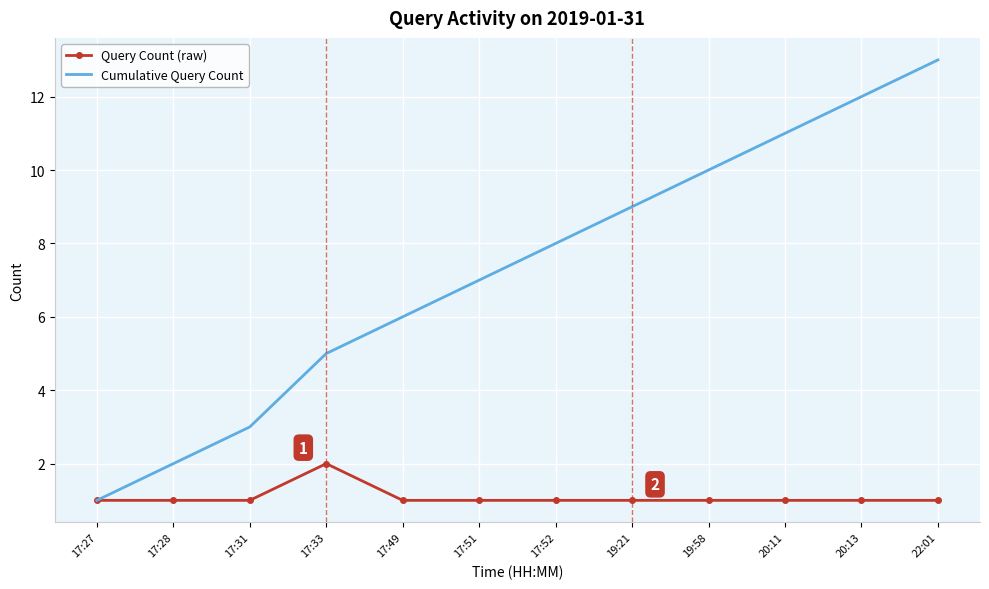

What is the difference between the maximum and minimum values in the Query Count (raw) series?

1